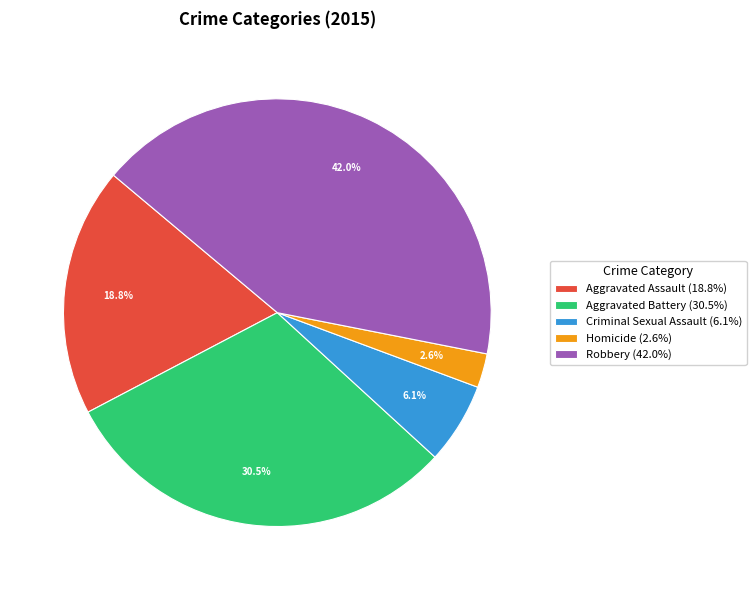

Is Homicide the majority of the pie?

No